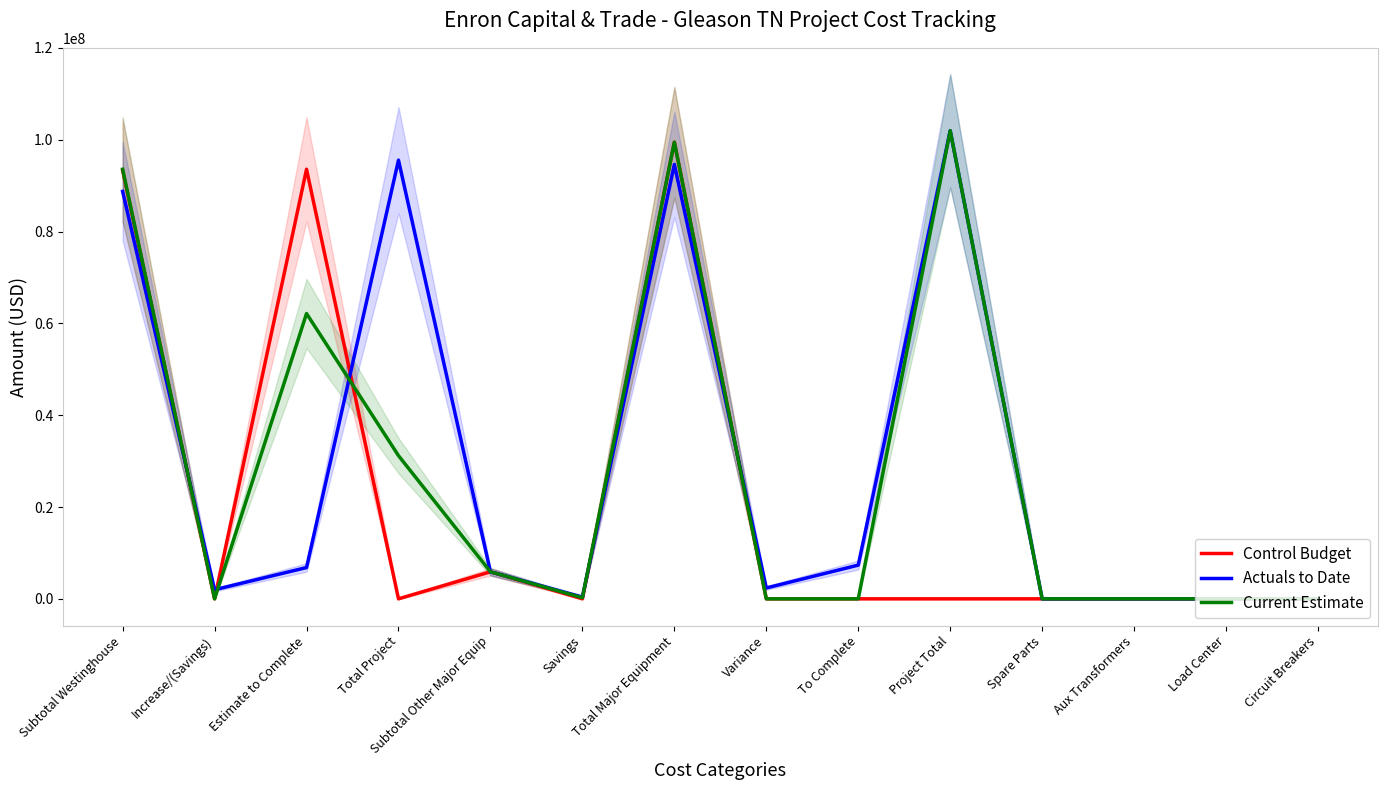

In Actuals to Date, how many points are lower than both neighbors (excluding endpoints)?

3